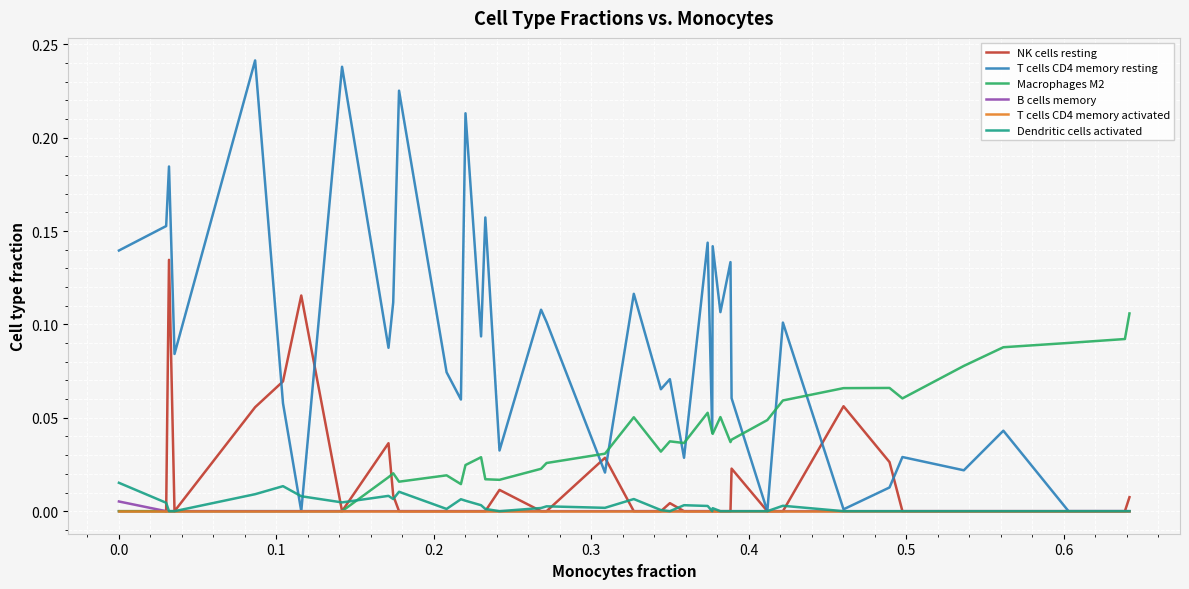

How many lines are shown in the chart?

6